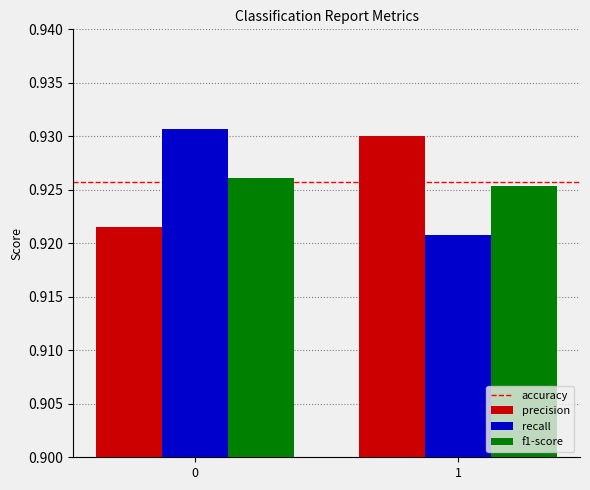

At how many categories does at least one series exceed 0?

2